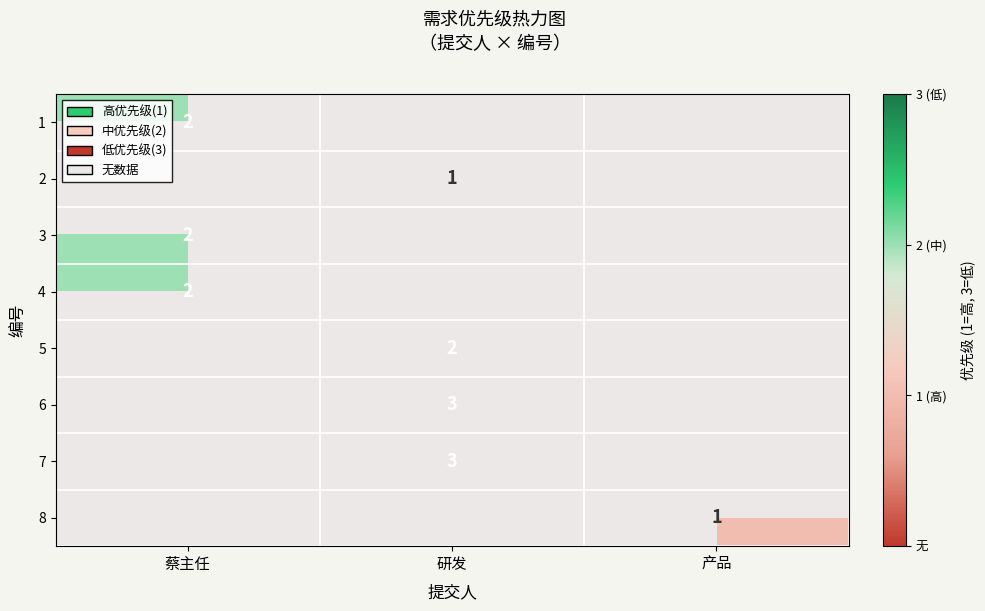

The 7 series shows 5 at 研发. True or false?

False